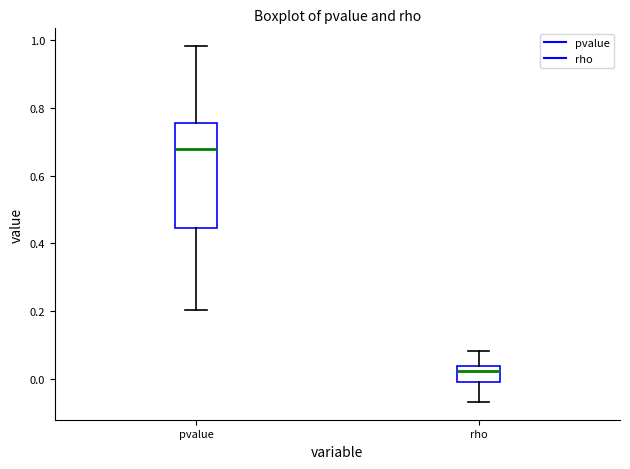

Where does the median line of the box for pvalue sit on the y-axis? The values are not printed on the chart, so give them approximately, as read against the axis.

0.68